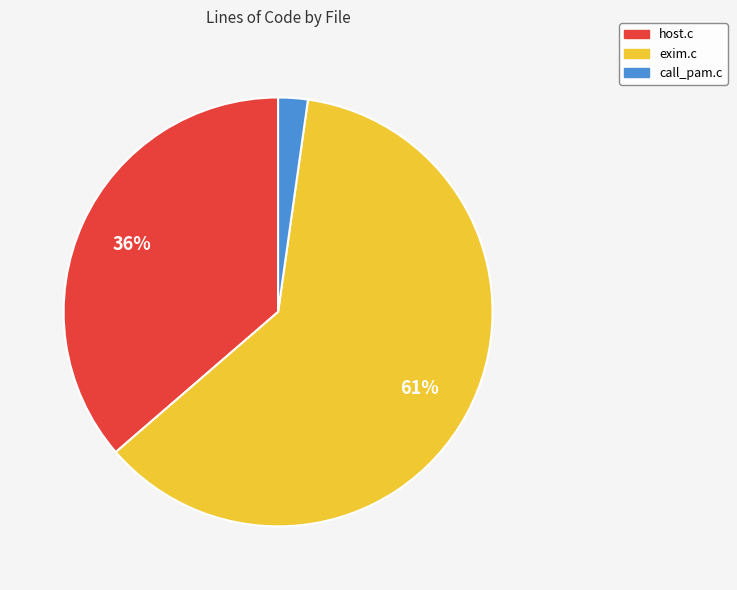

How many segments does this pie chart have?

3